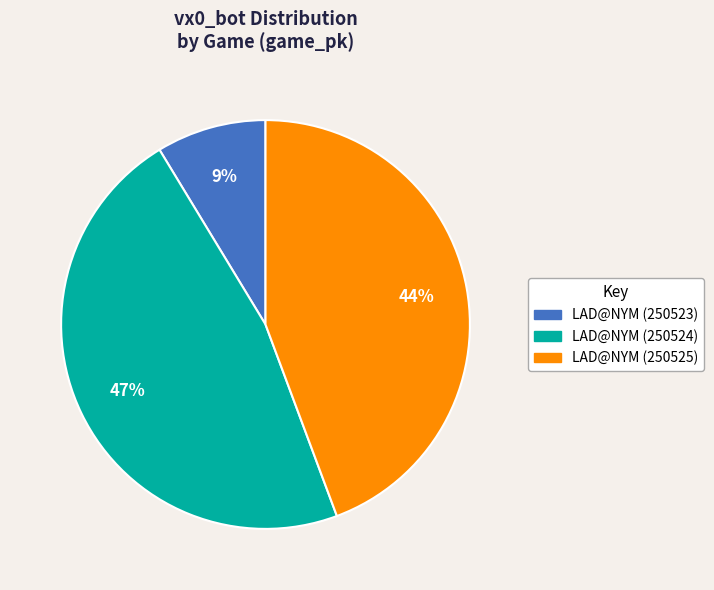

To the nearest percent, what is the difference between the largest and smallest slice percentages?

38%